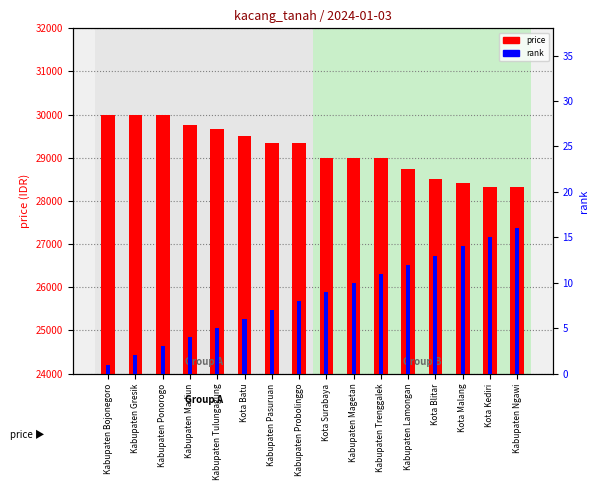

Which has a higher value, Kabupaten Lamongan or Kota Batu?

Kota Batu